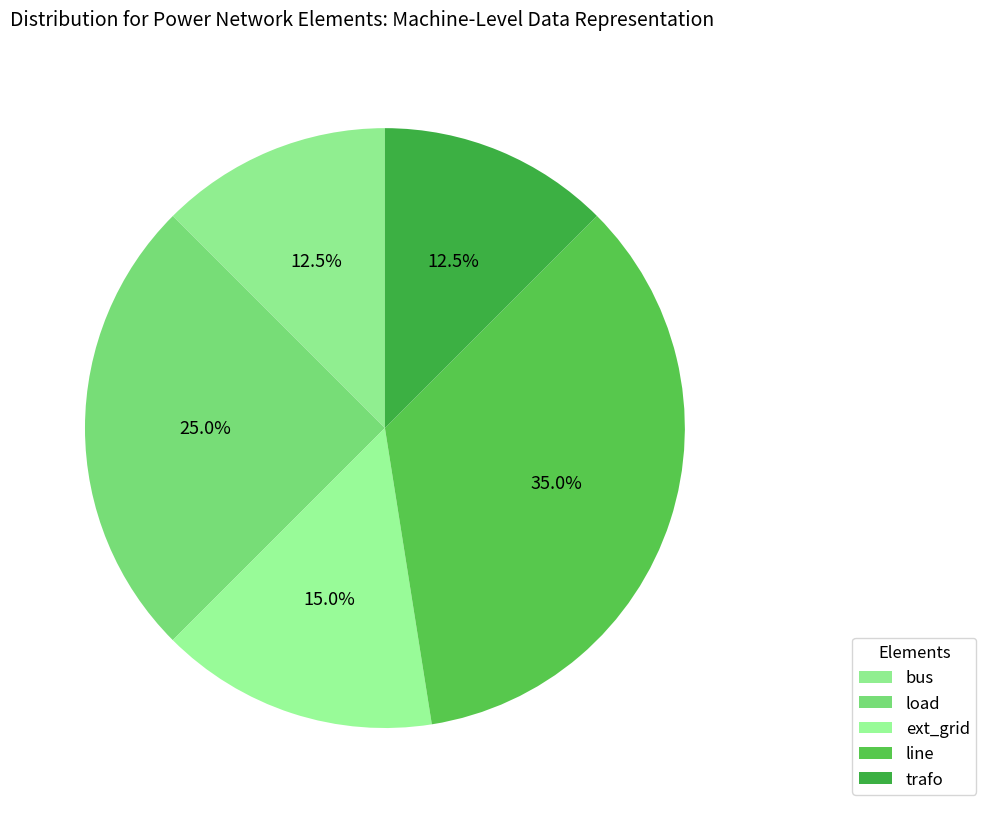

Does any single category account for the majority?

No